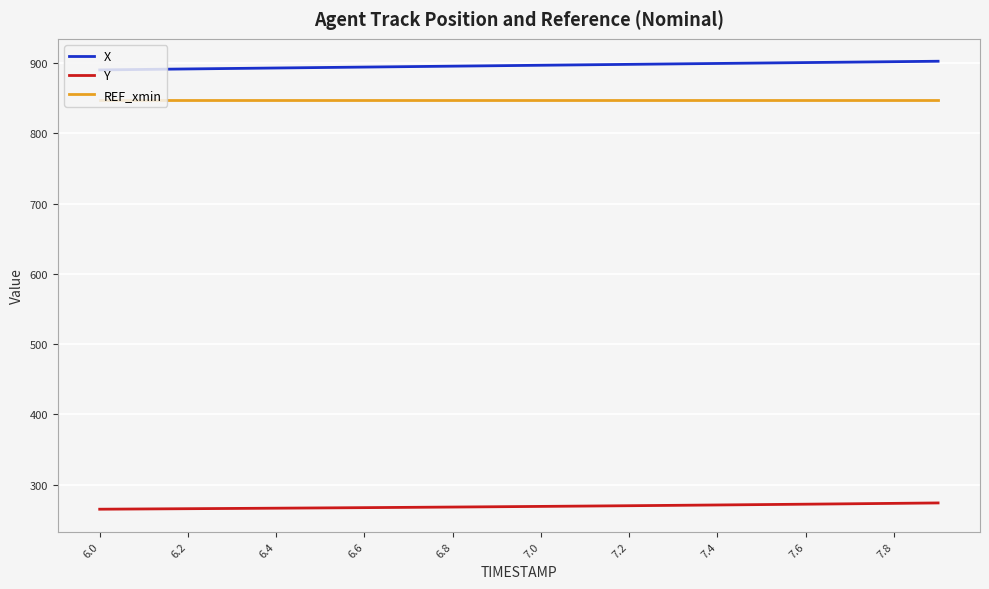

What is the sum of all REF_xmin values?

16958.5